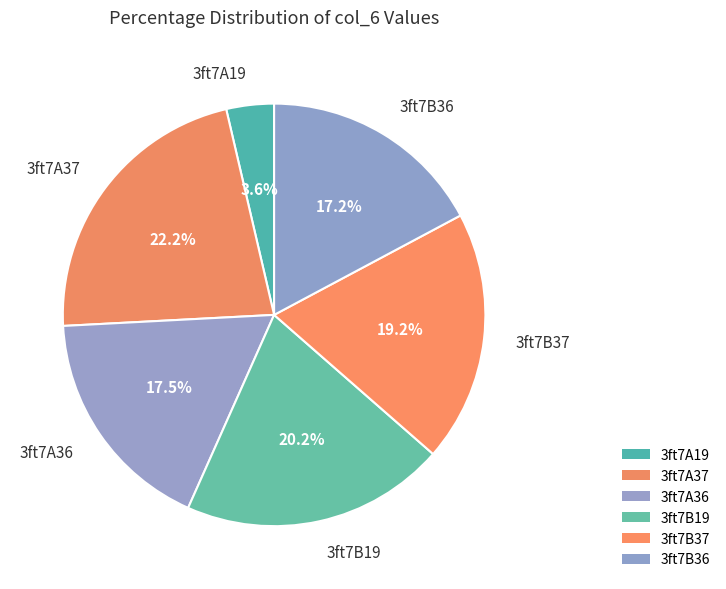

Does 3ft7B36 account for over 50% of the chart?

No